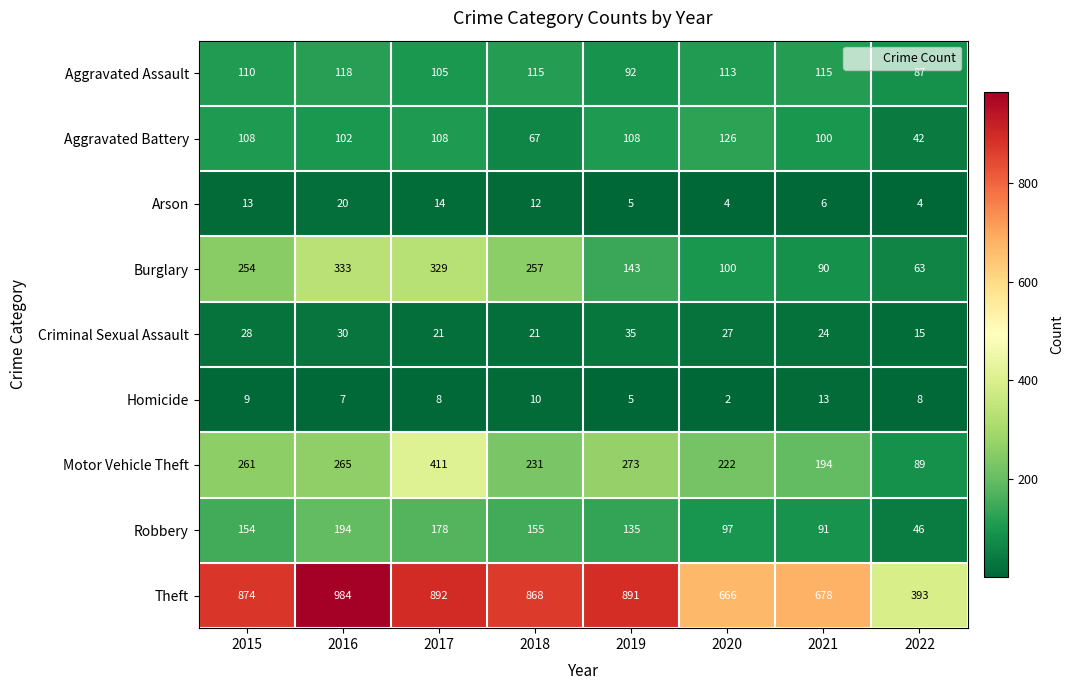

Between 2016 and 2022, which series saw the biggest shift?

Theft